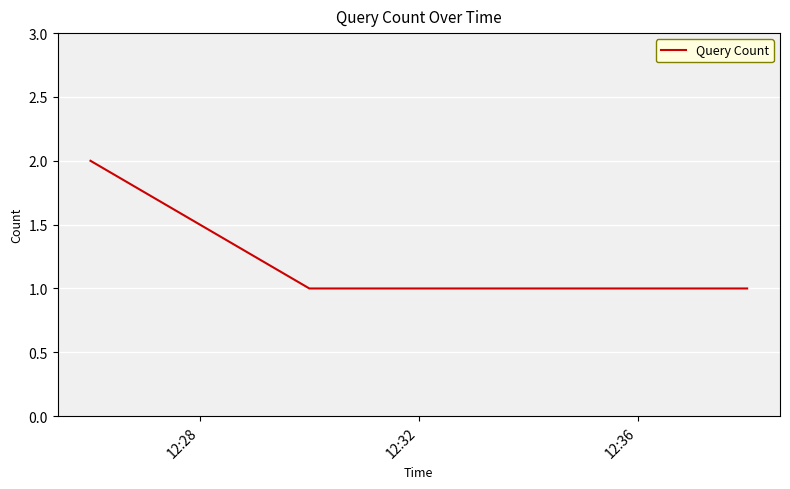

What is the sum of all values?

4